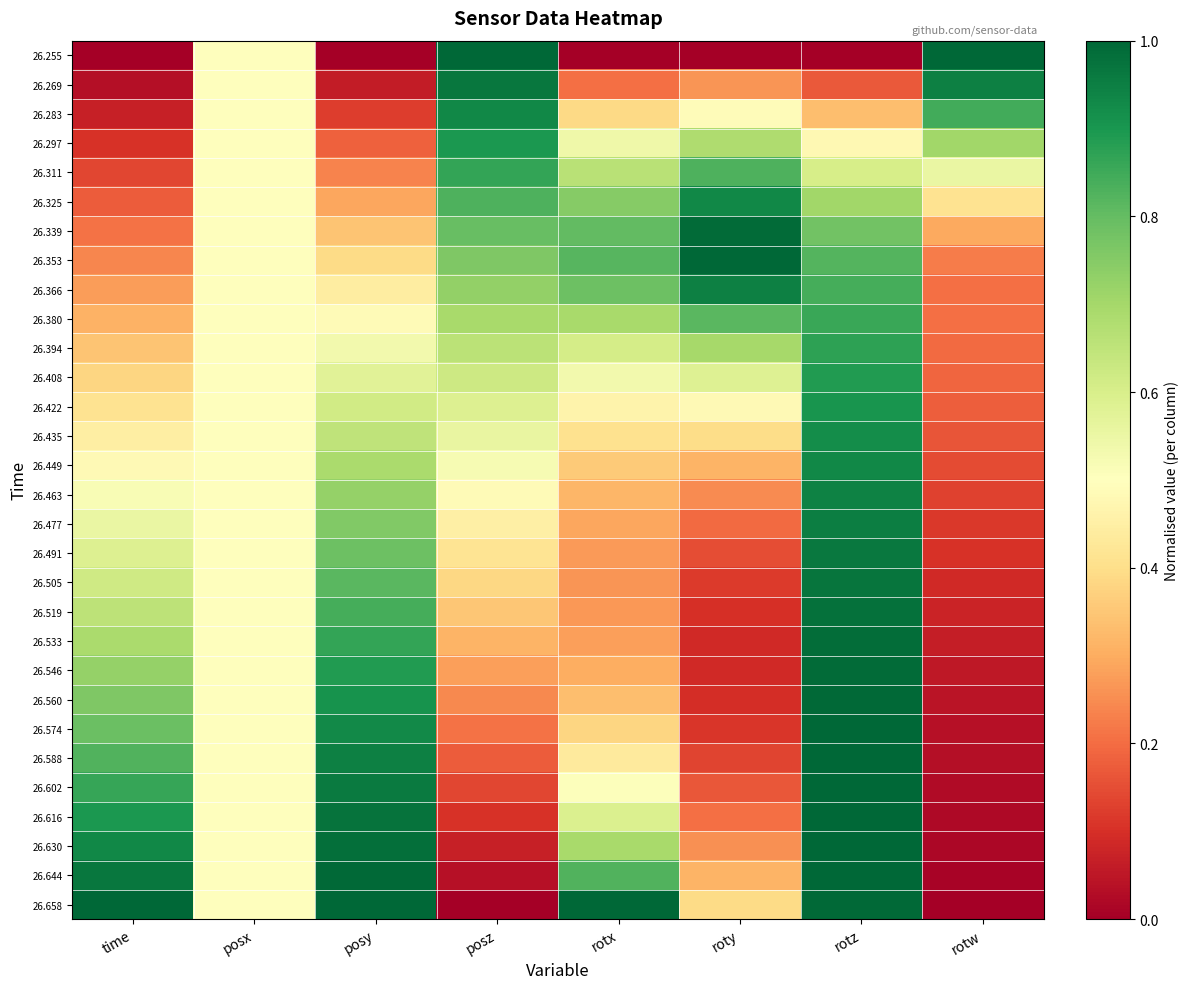

Between rotw and time, which is larger?

rotw